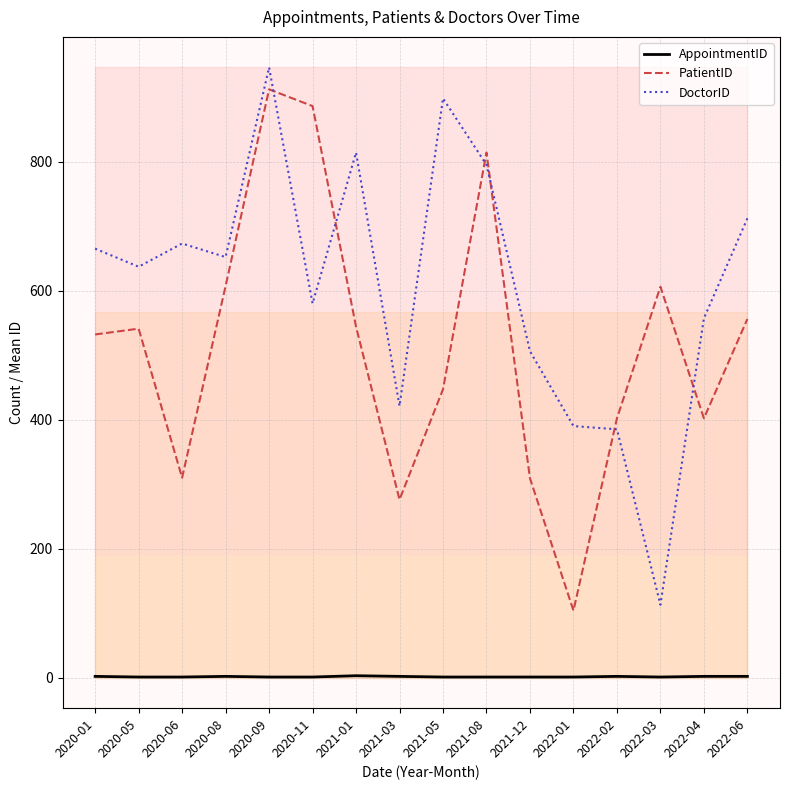

At which label does DoctorID reach its peak?

2020-09